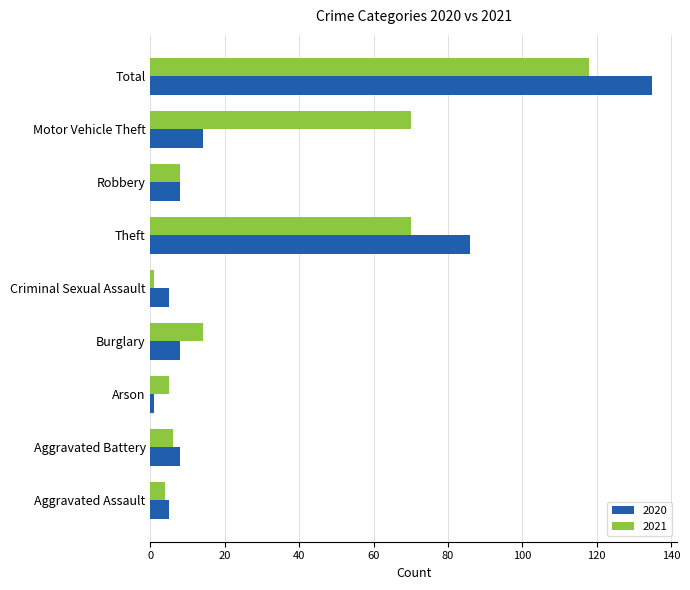

What are all the series names shown in the legend?

2020, 2021